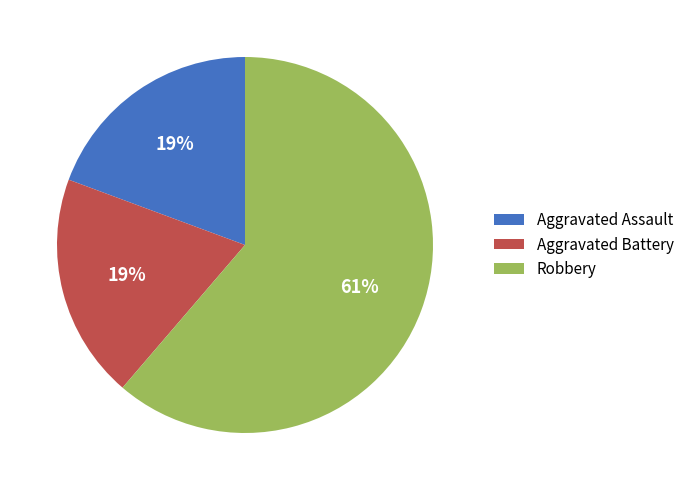

What percentage is the Aggravated Battery slice, to the nearest percent?

19%